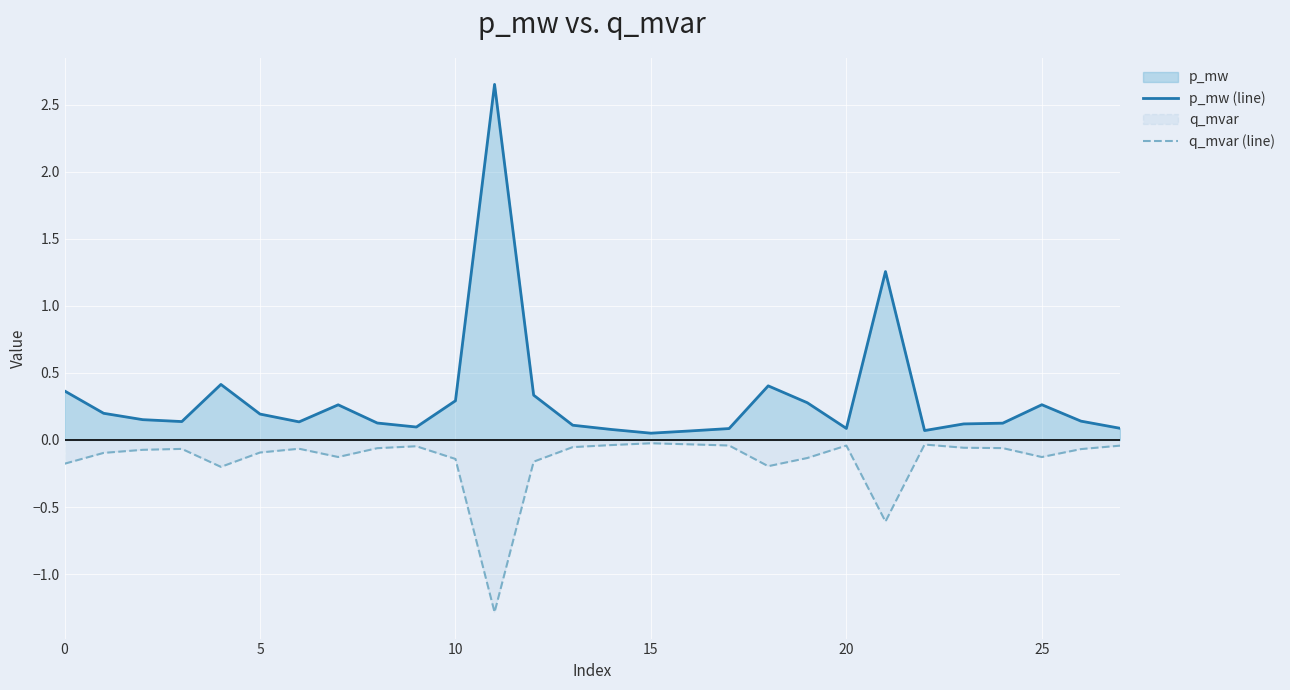

Rank the series by their average value, from highest to lowest.

p_mw (line), q_mvar (line)